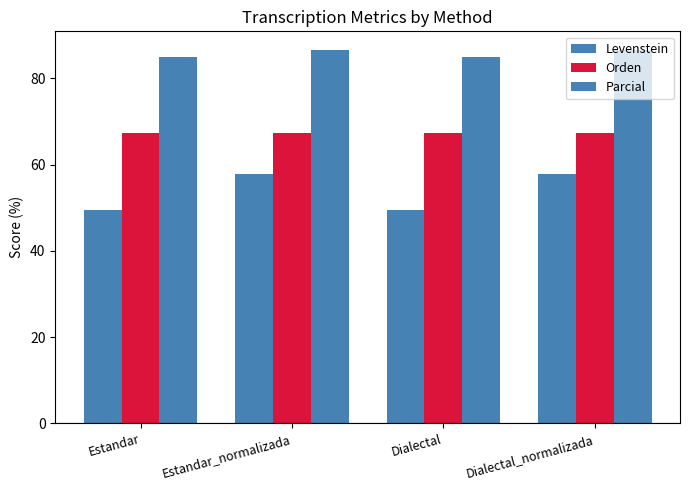

Rank the series at Estandar_normalizada from highest to lowest value.

Parcial, Orden, Levenstein